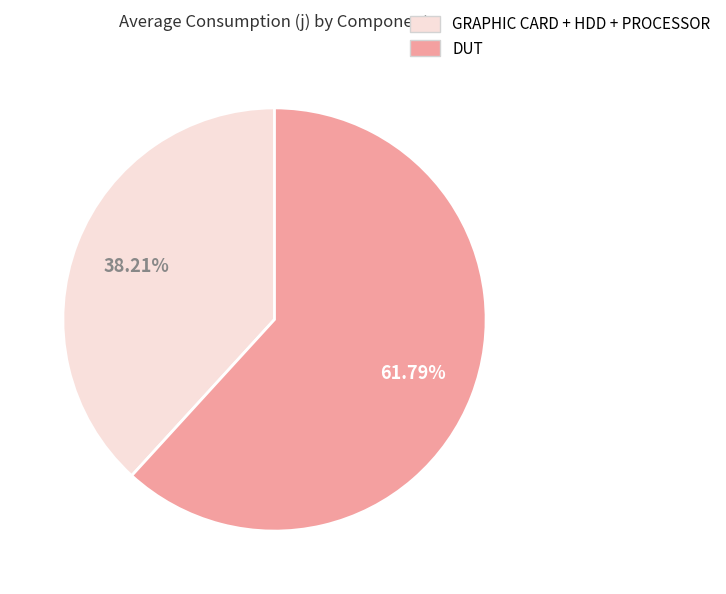

How many segments does this pie chart have?

2